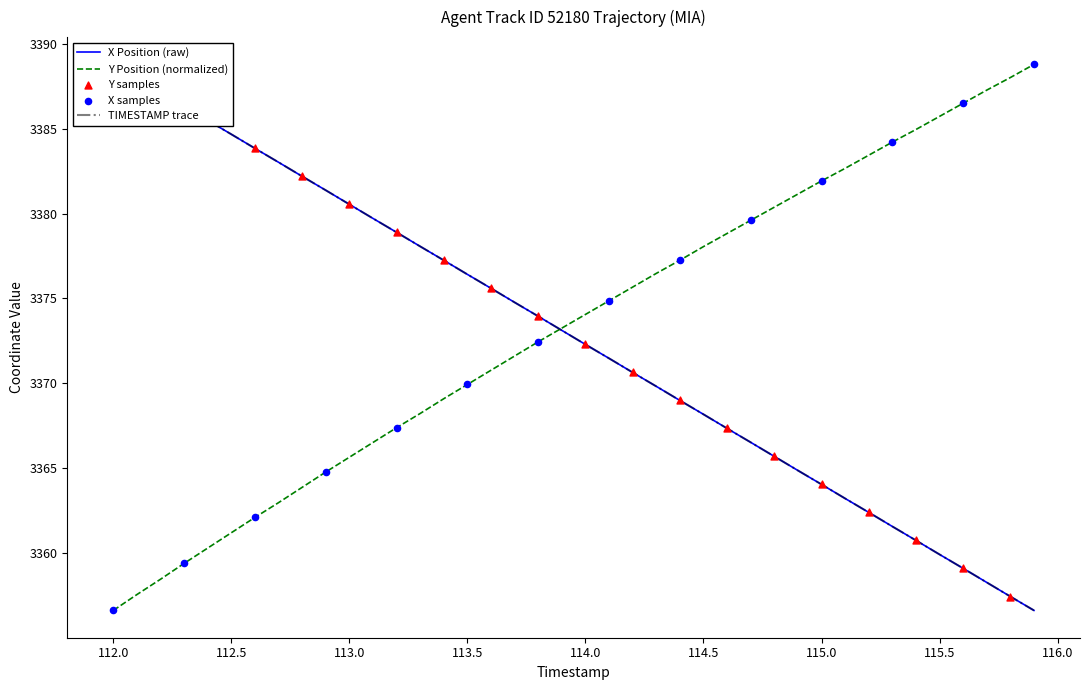

Which series has the largest total across all categories?

X